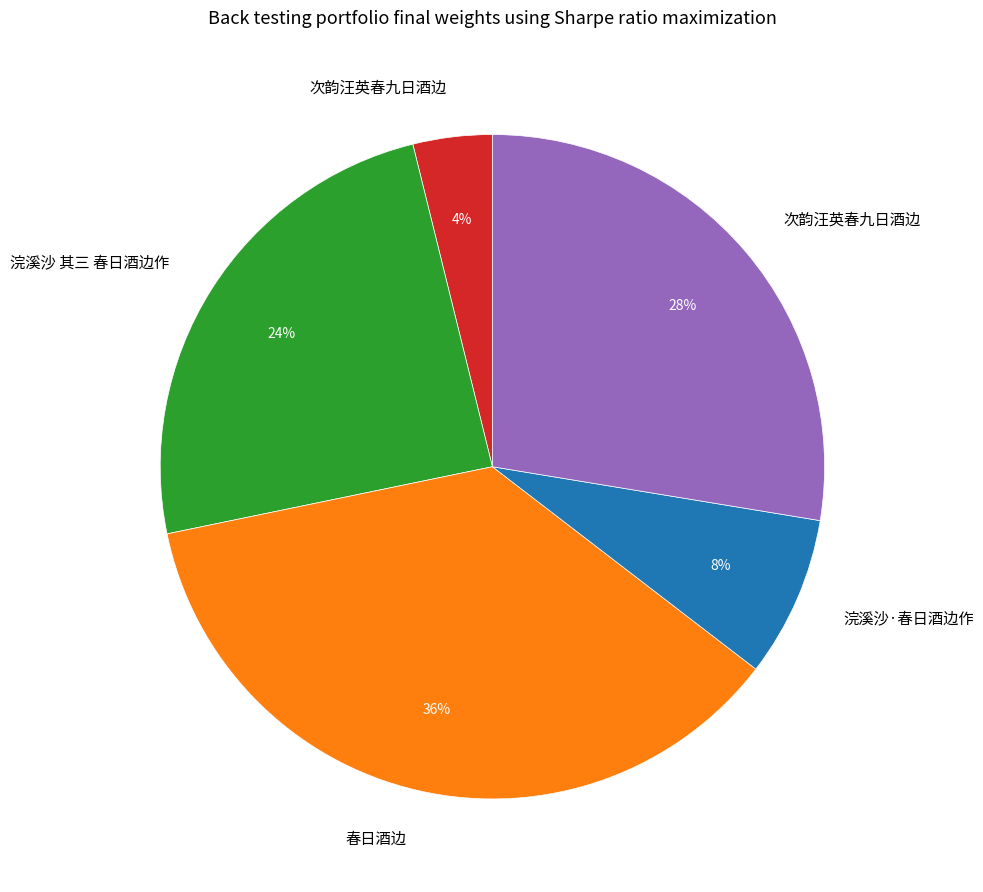

To the nearest percent, what is the average slice percentage?

20%